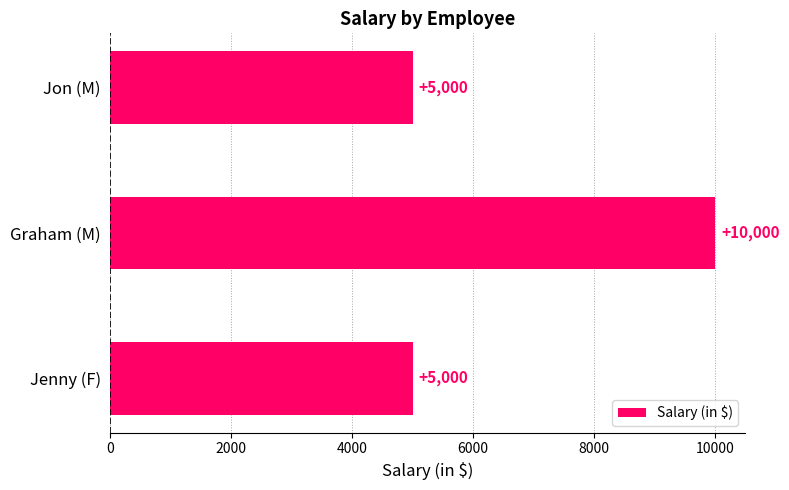

Reading top to bottom, what are all the values shown in this chart?

Jon (M)=5000	Graham (M)=10000	Jenny (F)=5000